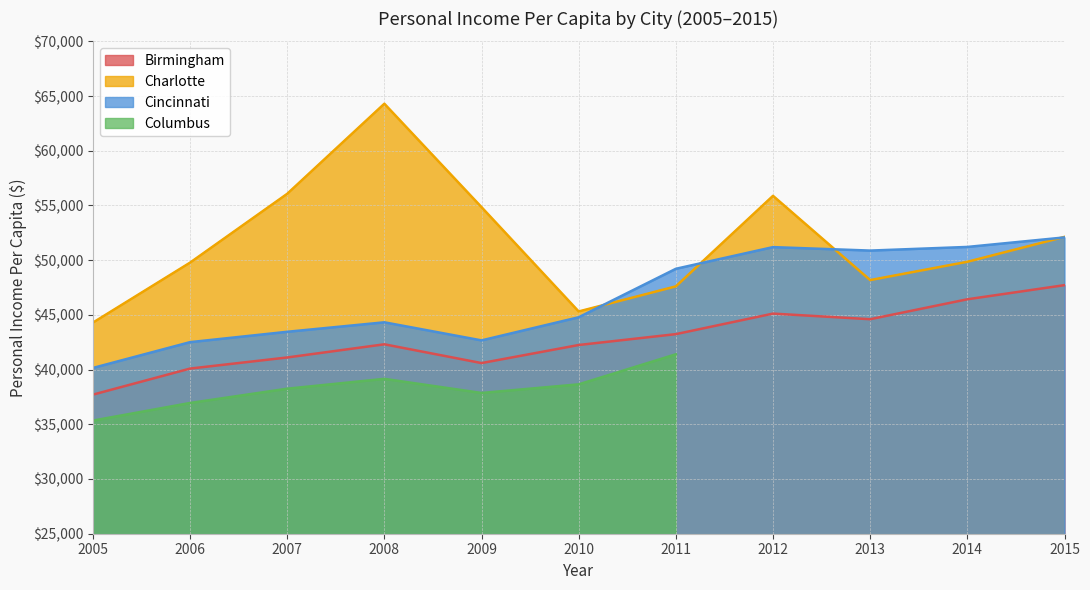

At which category does Charlotte reach its first local valley?

2010